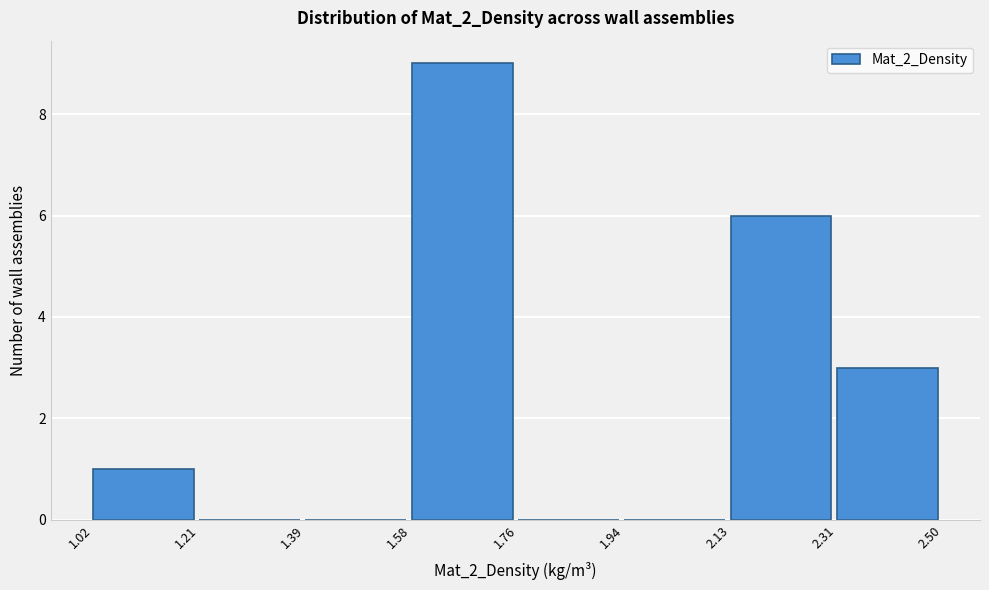

What is the height of the bar covering 1.02 to 1.21 on the x-axis? The values are not printed on the chart, so give them approximately, as read against the axis.

1